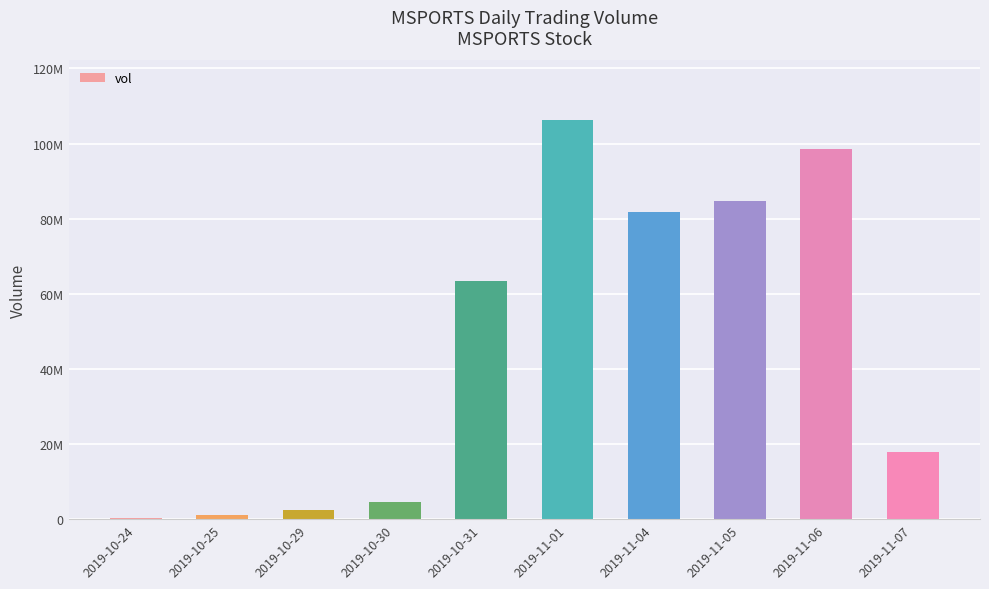

Are the bars horizontal?

No